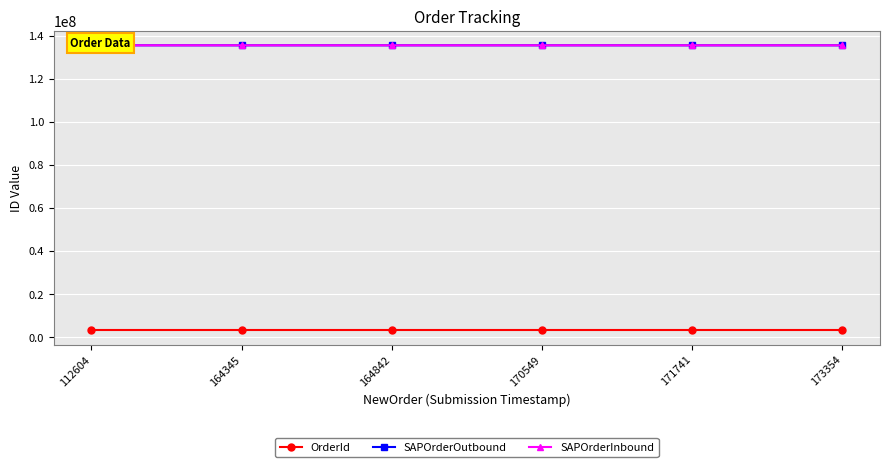

What is the difference between the maximum and minimum values in the OrderId series?

19